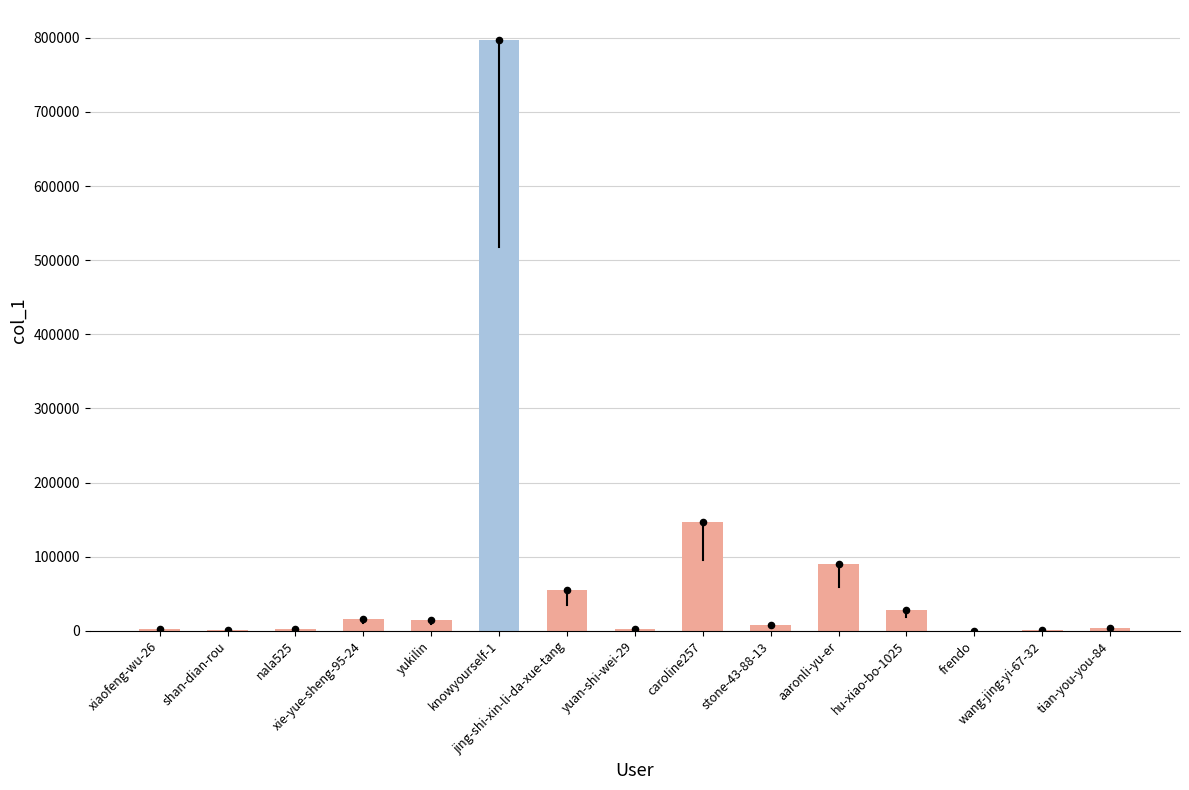

Approximately how many times larger is the value at frendo compared to nala525?

0.1